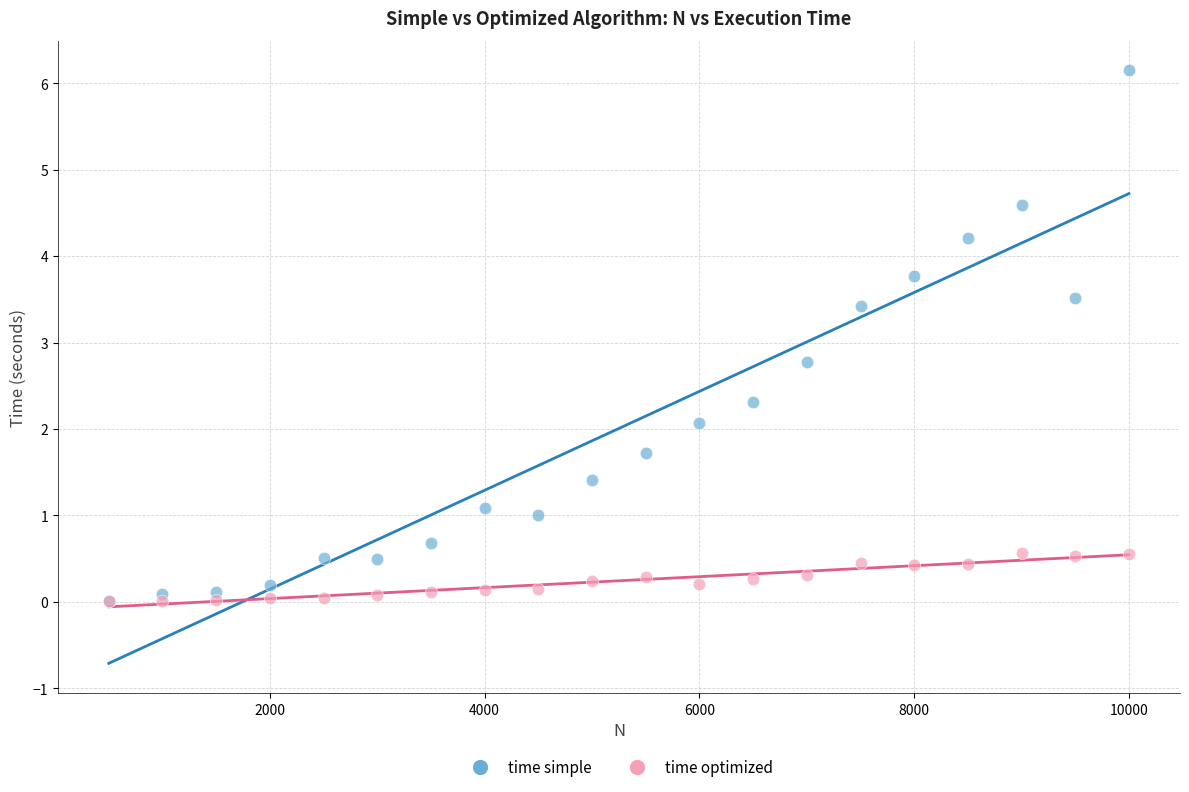

Which series has the widest spread of Y values?

time simple